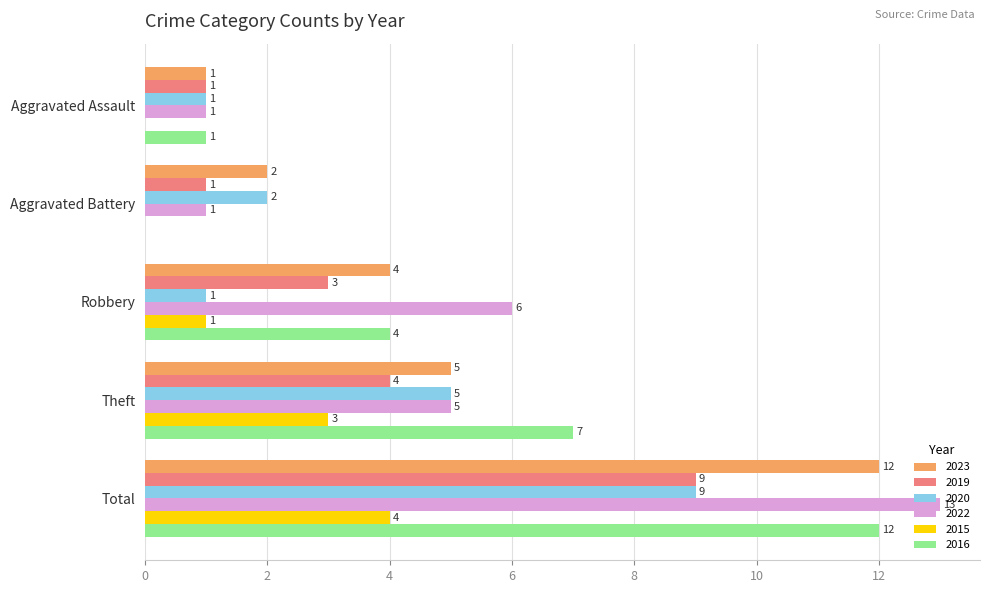

What is the greatest value displayed?

13